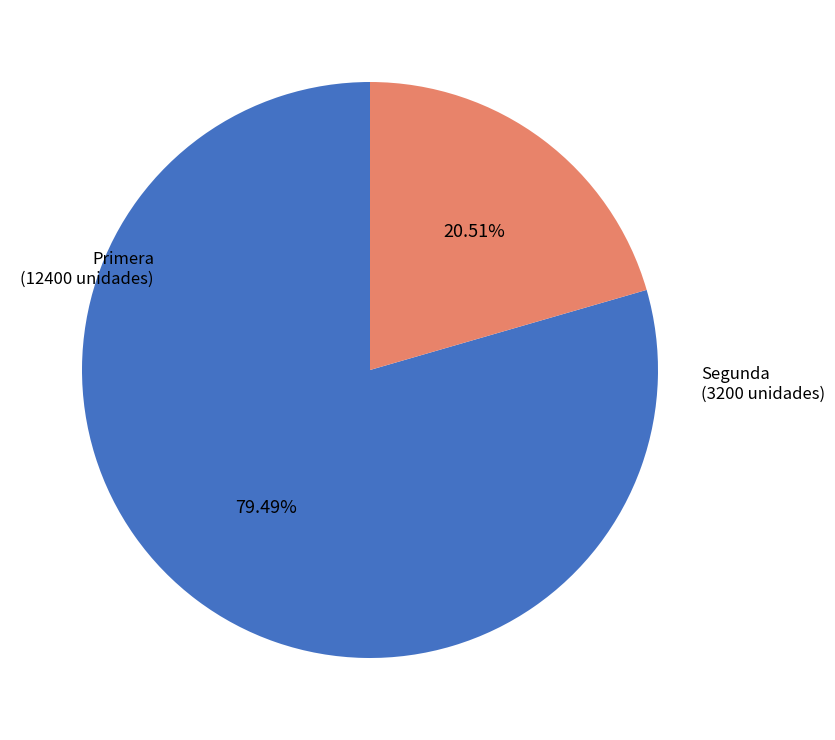

Which category accounts for the majority?

Primera